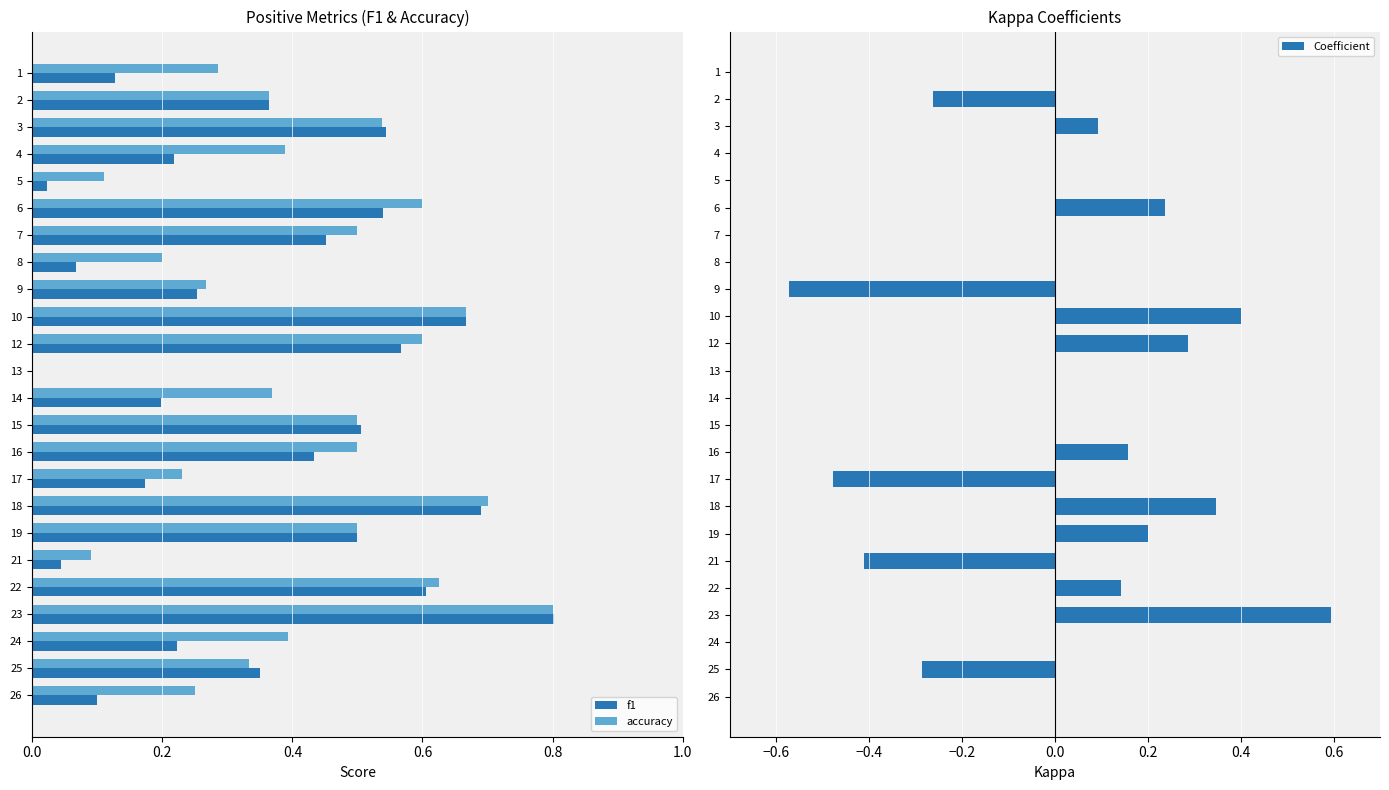

What is the sum of all f1 values?

8.4